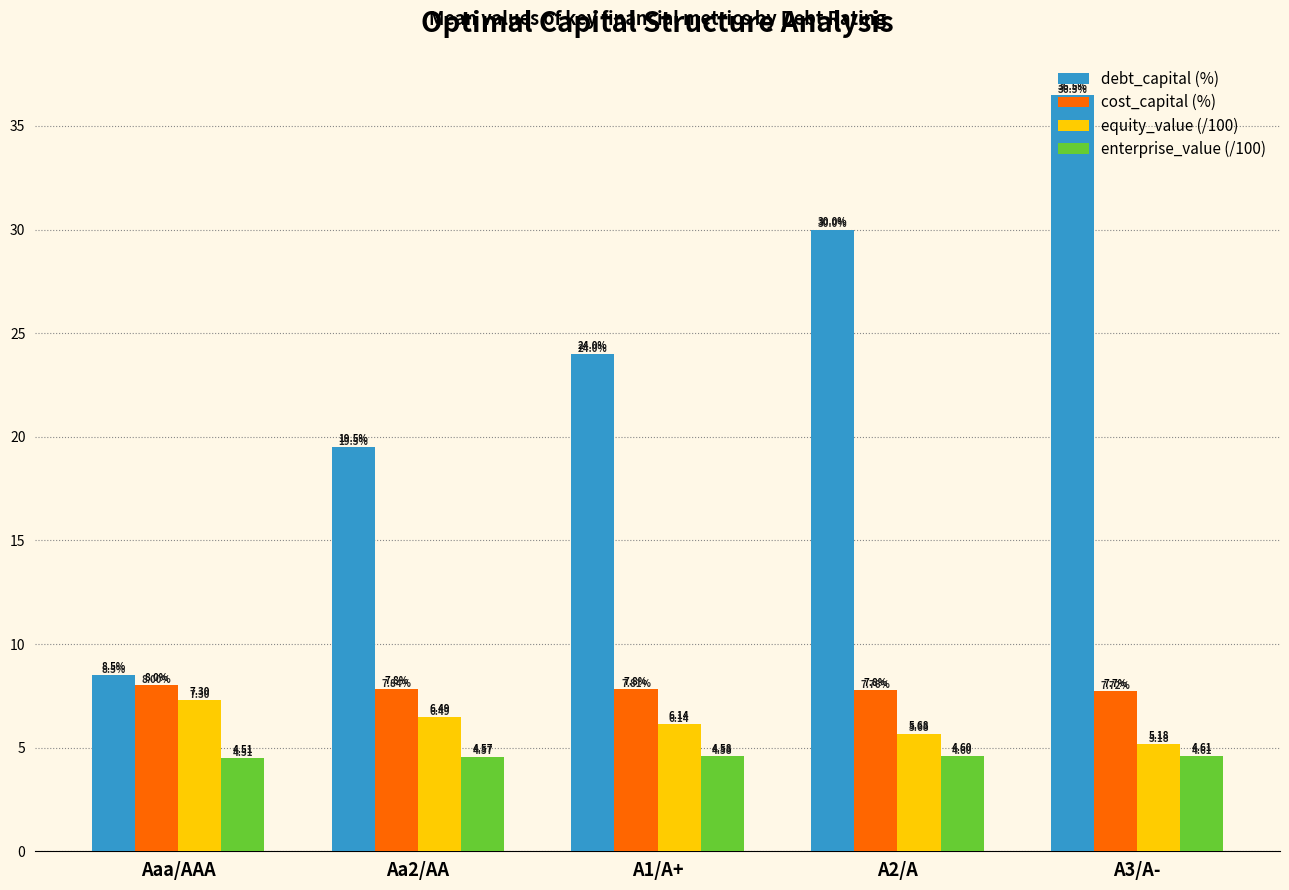

What is the difference between the highest and lowest values at Aa2/AA?

14.9